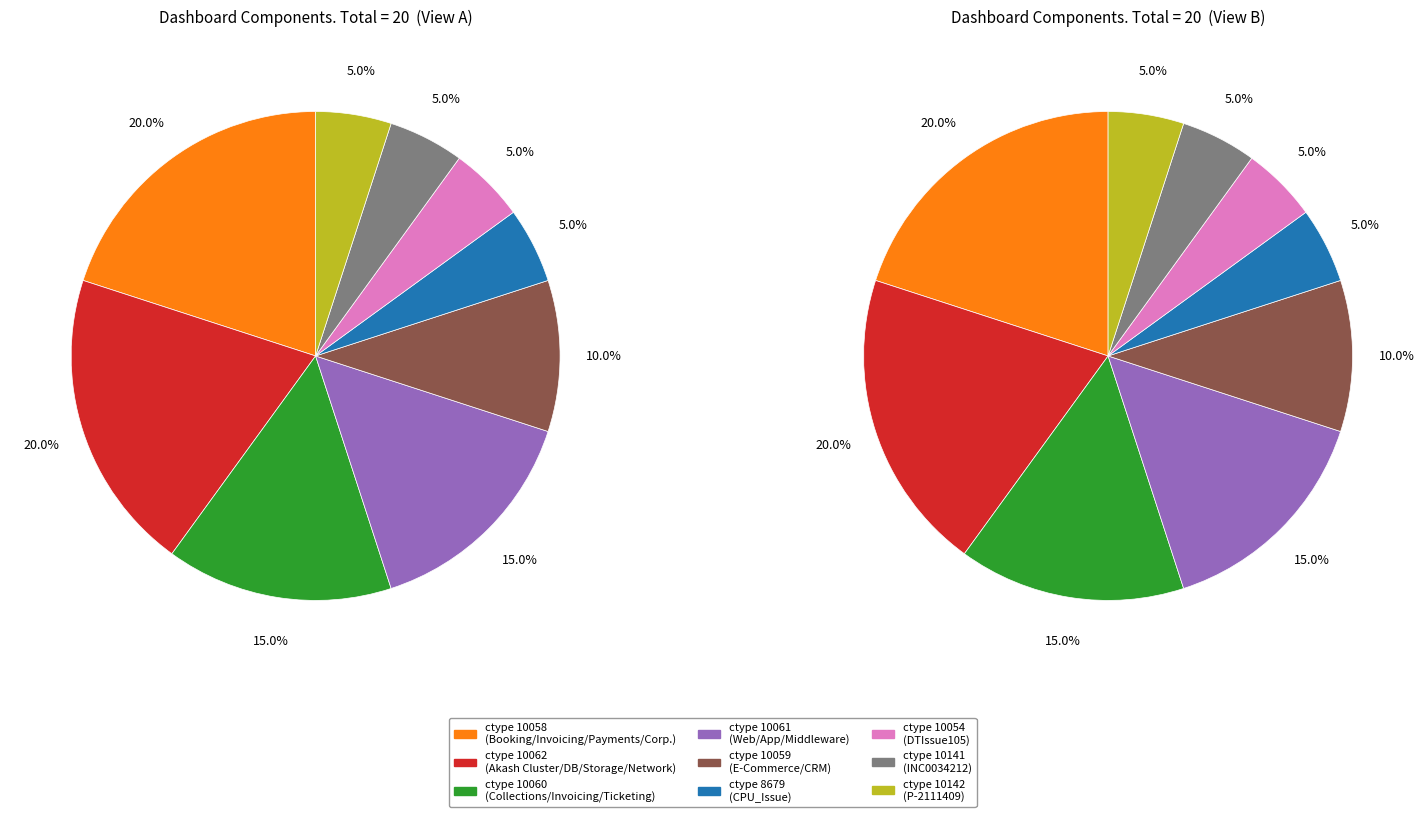

Is it true that Ticketing is 1% of the pie?

False